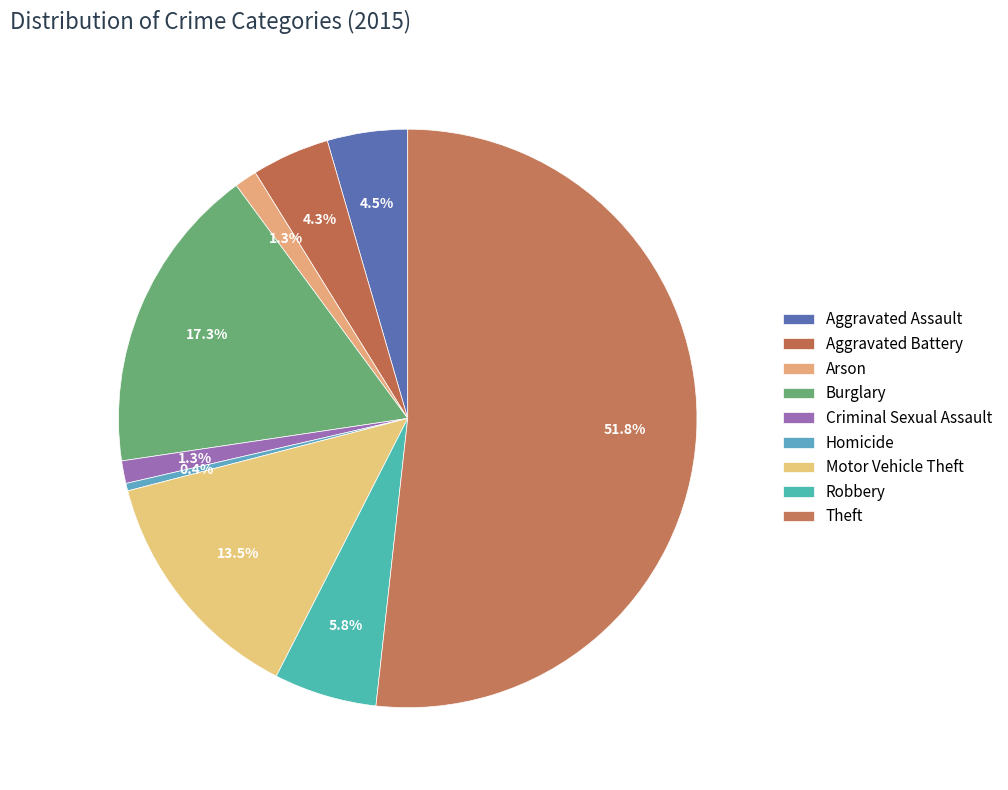

Combined, what portion of the pie is Robbery and Homicide?

6.2%